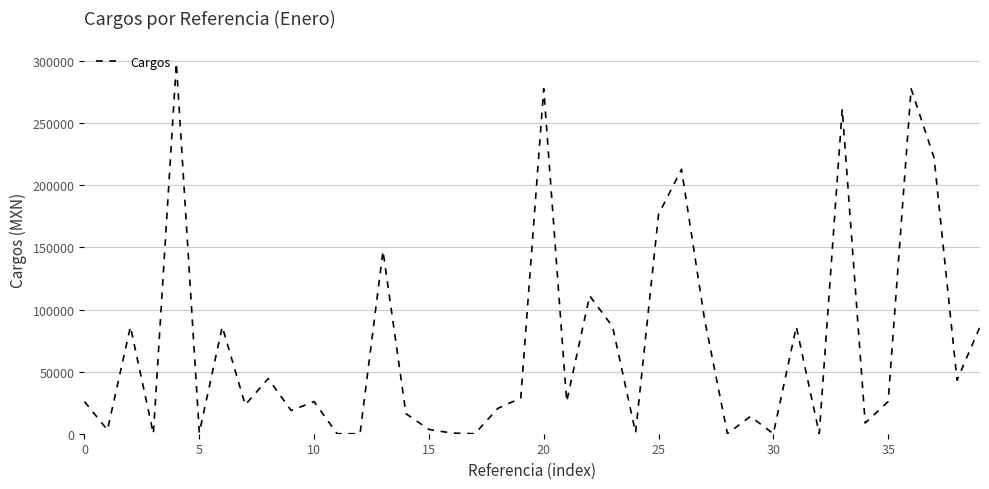

What is the difference between the maximum and minimum values?

298488.5